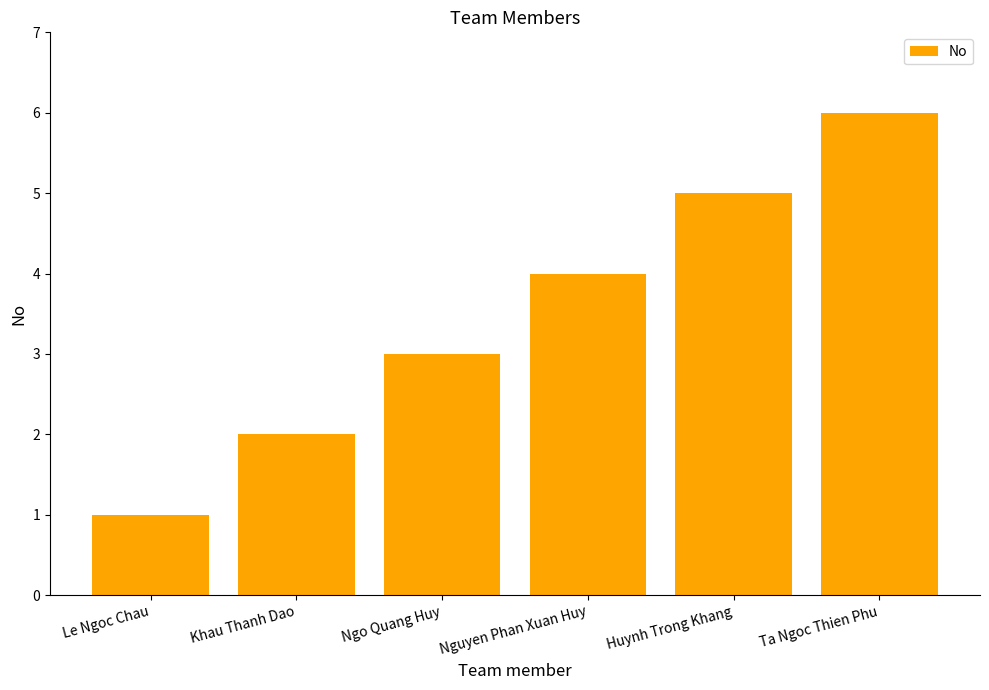

What position from the left is Le Ngoc Chau?

1